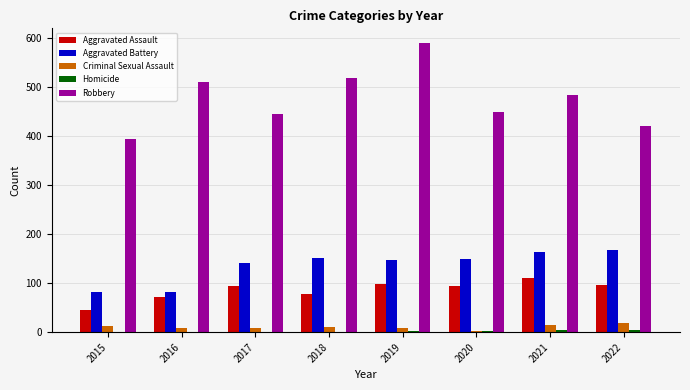

Where is Robbery nearest to the value 493?

2021